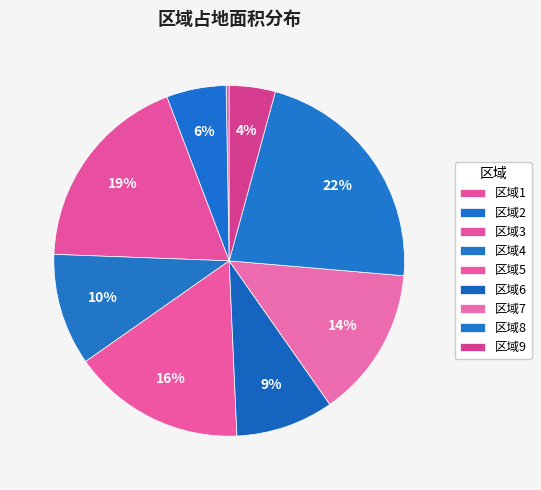

How many slices are in this pie chart?

9